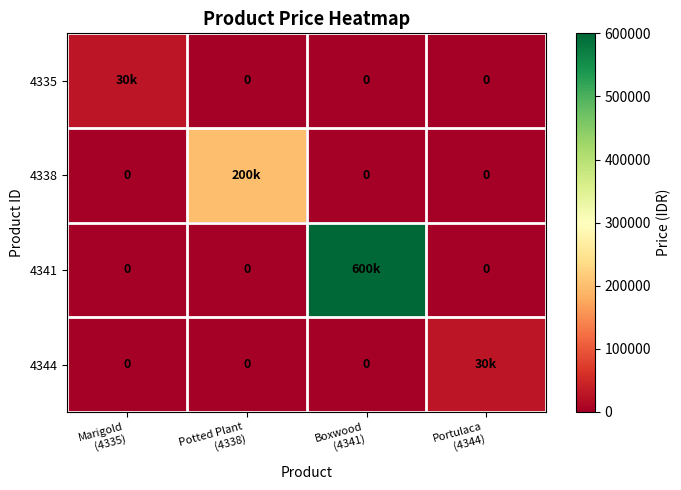

How many values in 4338 are above zero?

1